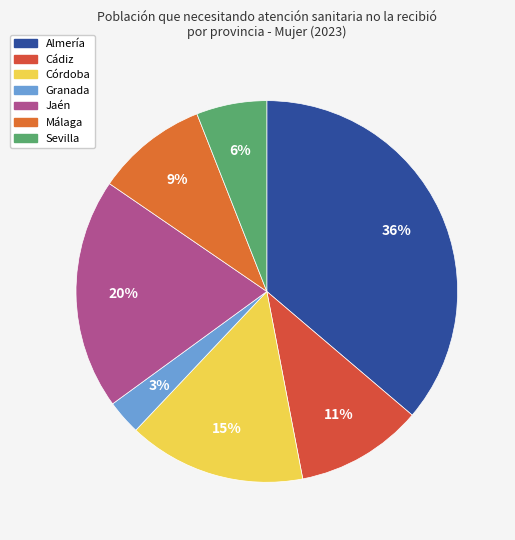

Which has a higher value, Cádiz or Jaén?

Jaén